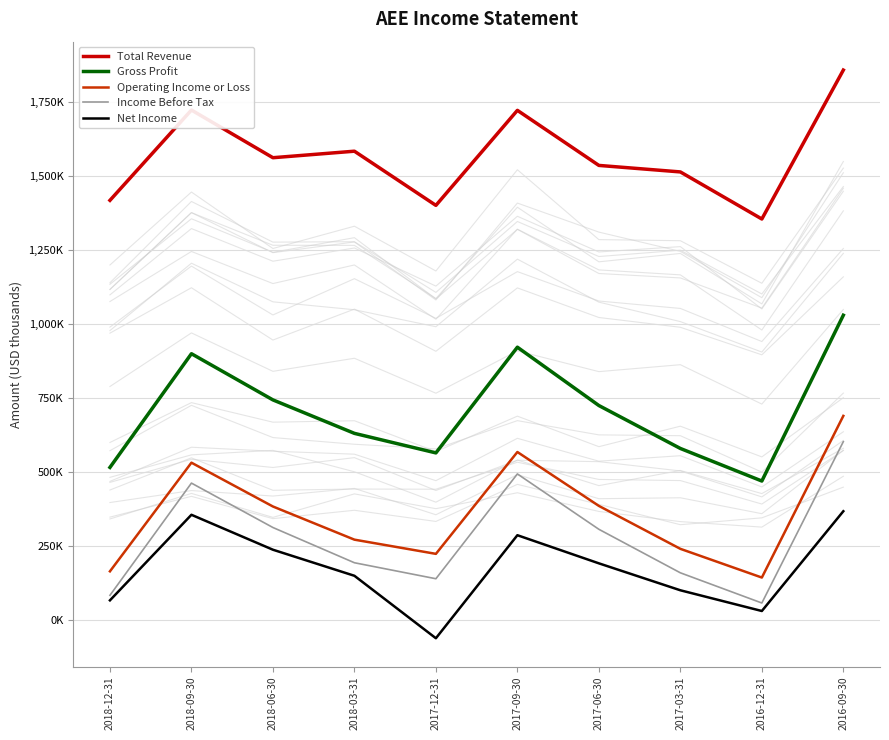

What is the lowest value of the Net Income series?

-60000